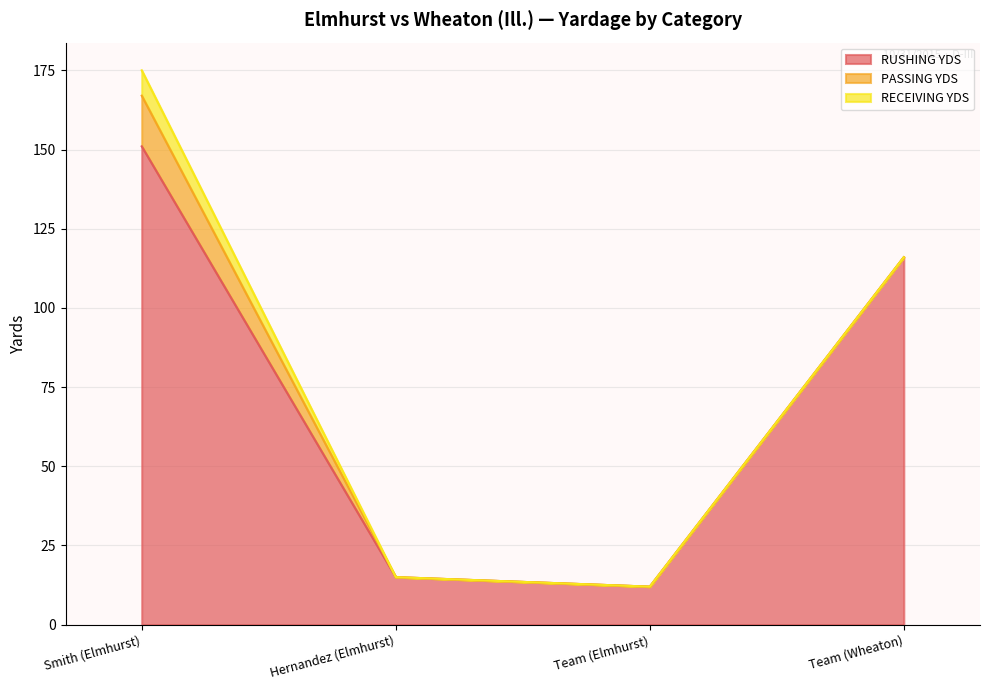

At which label is PASSING YDS closest to 8?

Smith (Elmhurst)